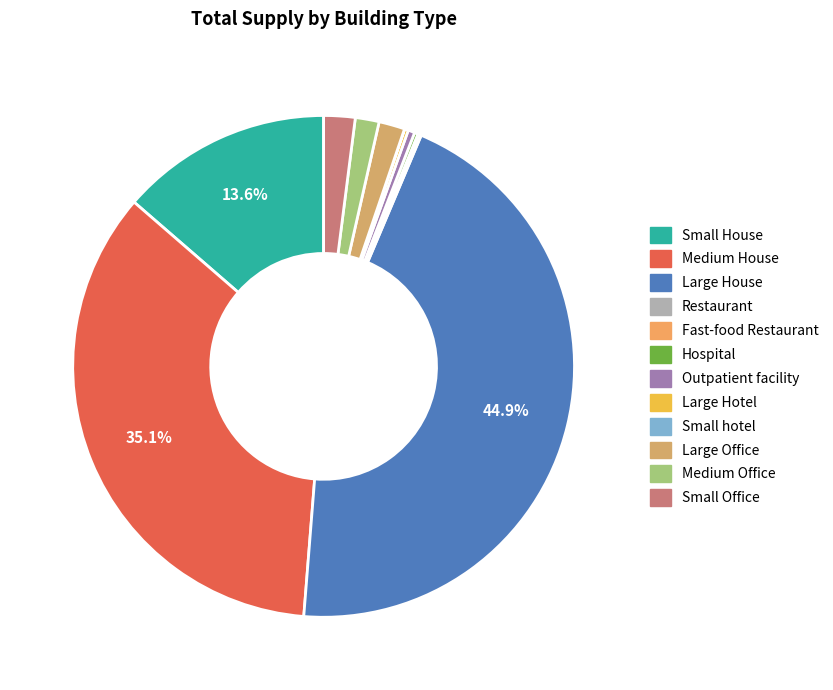

To the nearest percent, what is the difference between the Medium Office and Fast-food Restaurant slice percentages?

1%